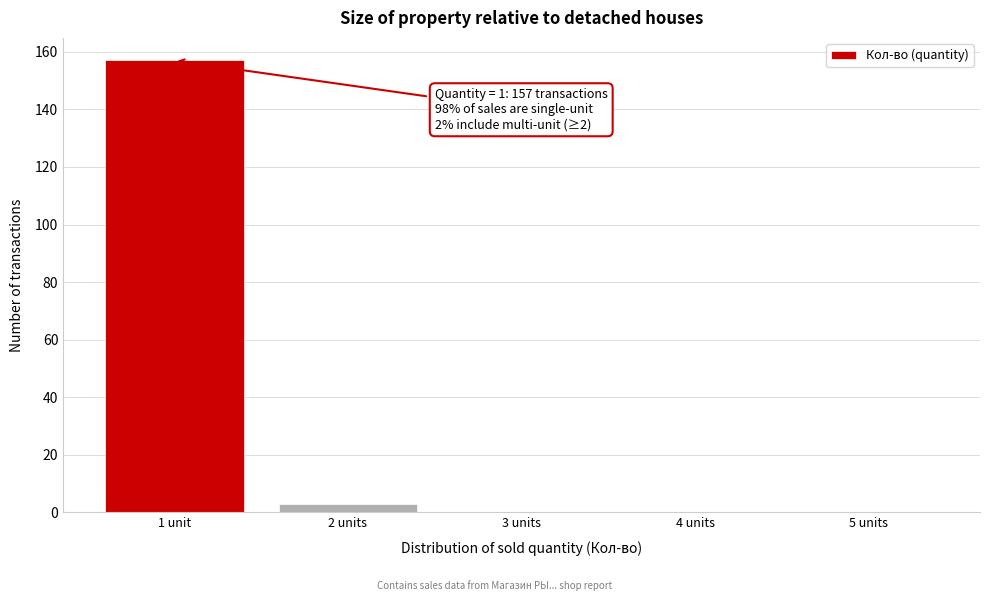

Reading left to right, extract all data points from this chart.

1 unit=157	2 units=3	3 units=0	4 units=0	5 units=0